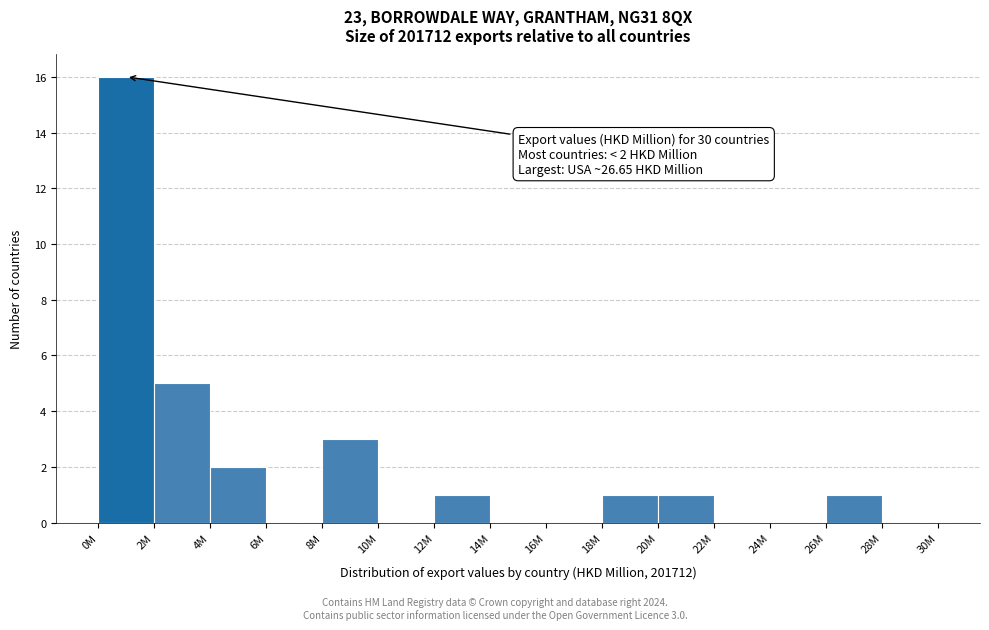

Reading left to right, transcribe all the data shown in this chart.

0M=16	2M=5	4M=2	6M=0	8M=3	10M=0	12M=1	14M=0	16M=0	18M=1	20M=1	22M=0	24M=0	26M=1	28M=0